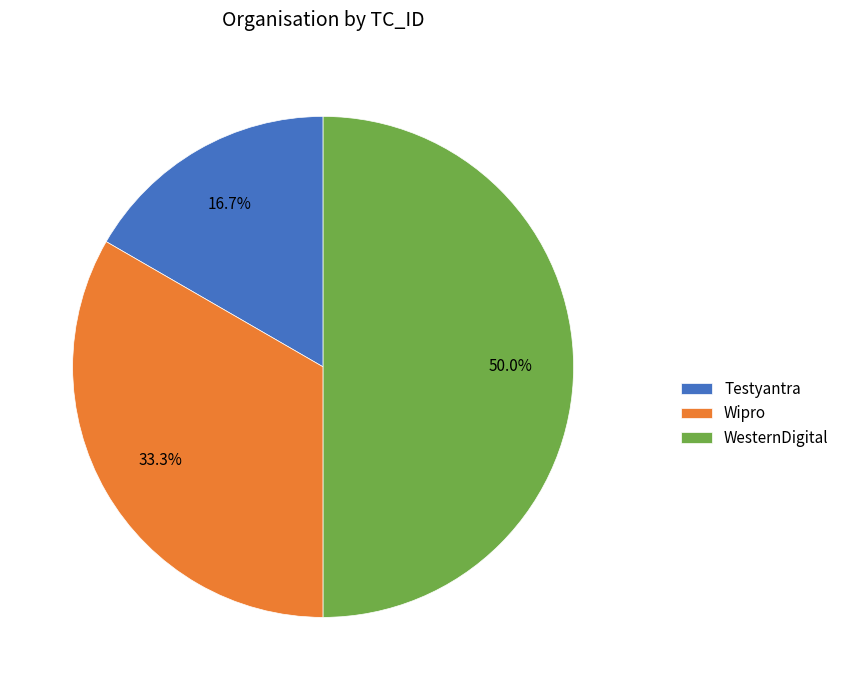

Is Testyantra the majority of the pie?

No